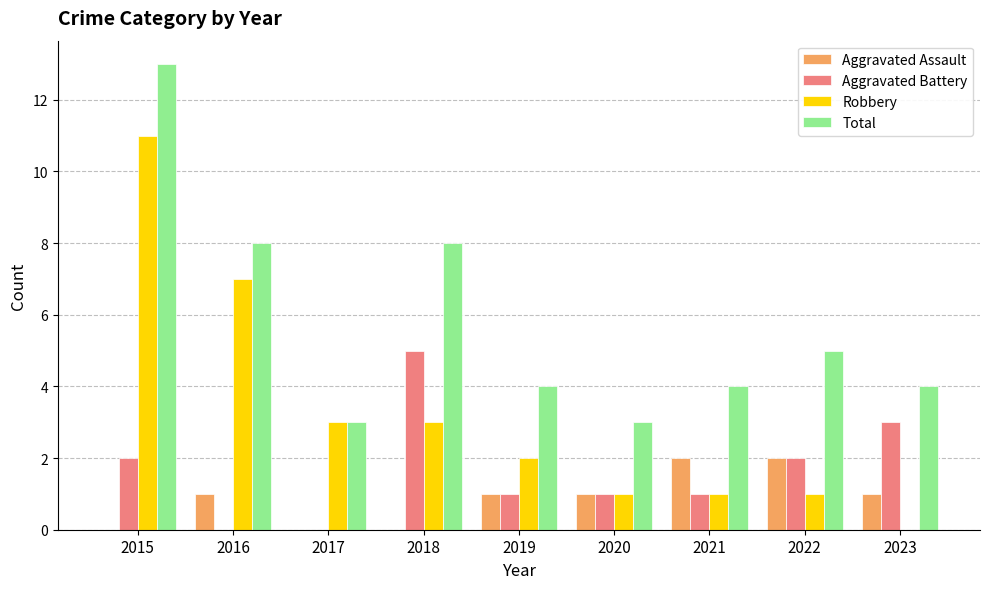

What is the average value of the Aggravated Assault series?

1